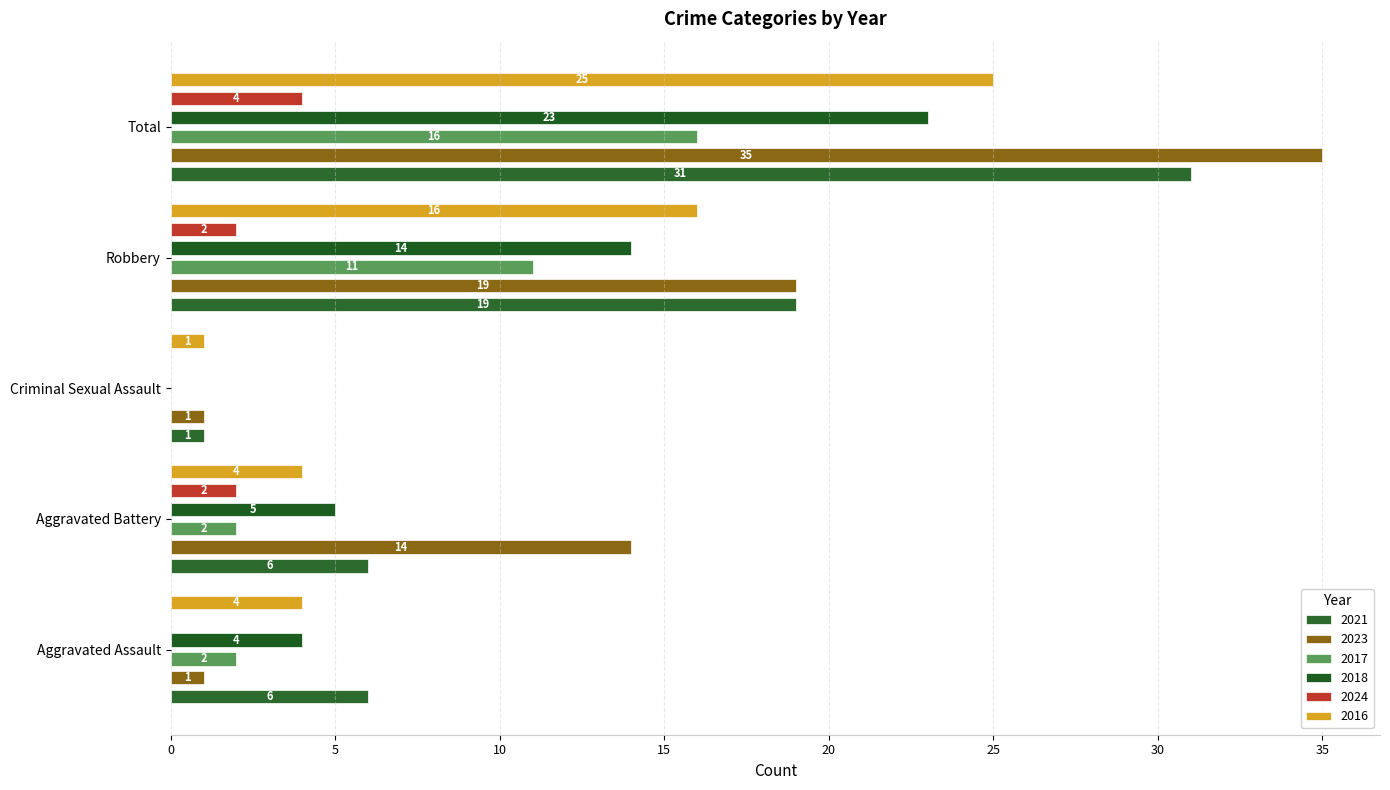

Which has a higher value, Robbery or Criminal Sexual Assault?

Robbery